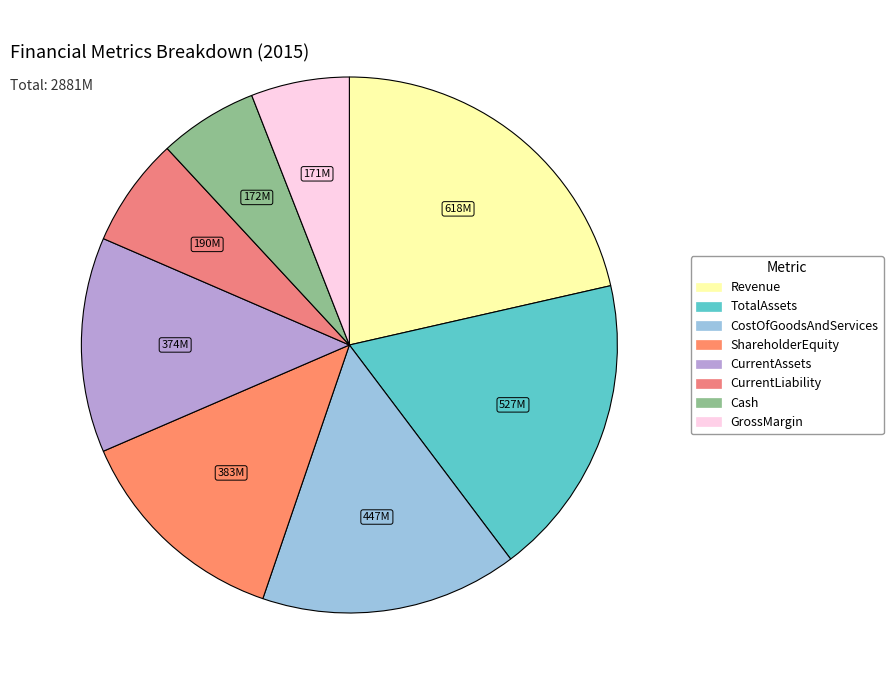

Count the number of slices in the pie.

8